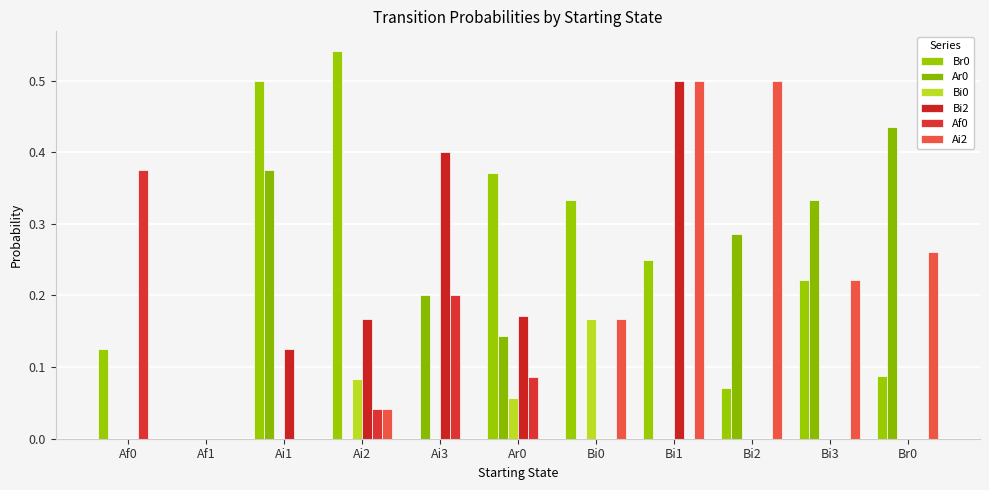

Are the bars grouped side by side (vs. stacked)?

Yes